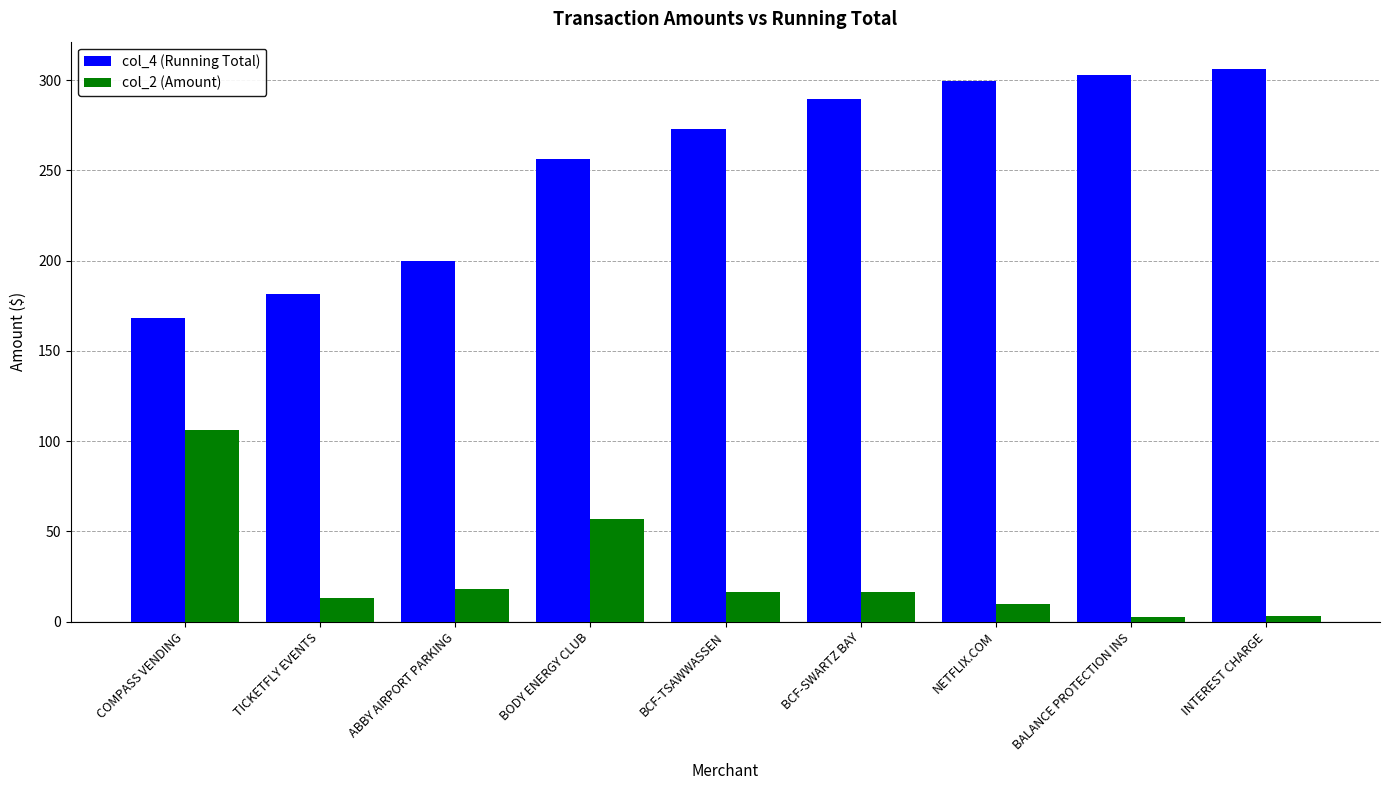

The col_4 (Running Total) series shows 273.1 at BCF-TSAWWASSEN. True or false?

True